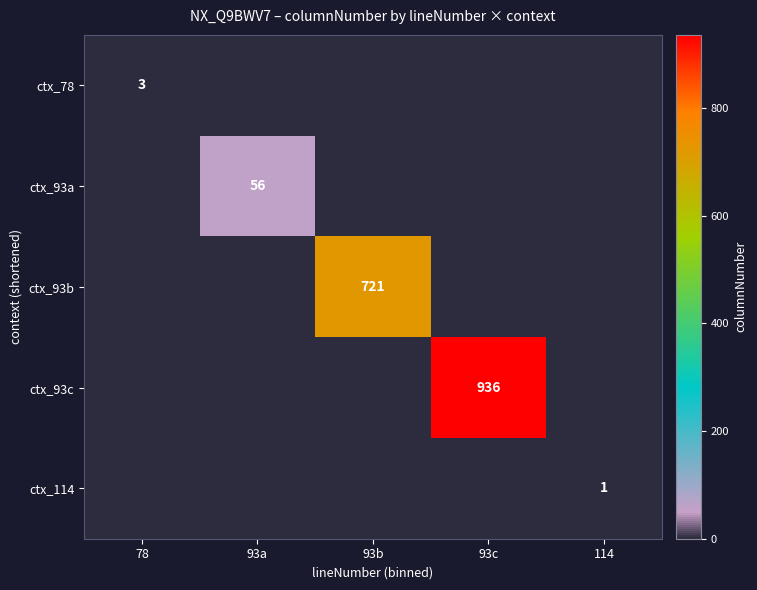

Which label corresponds to the largest value in the chart?

93c